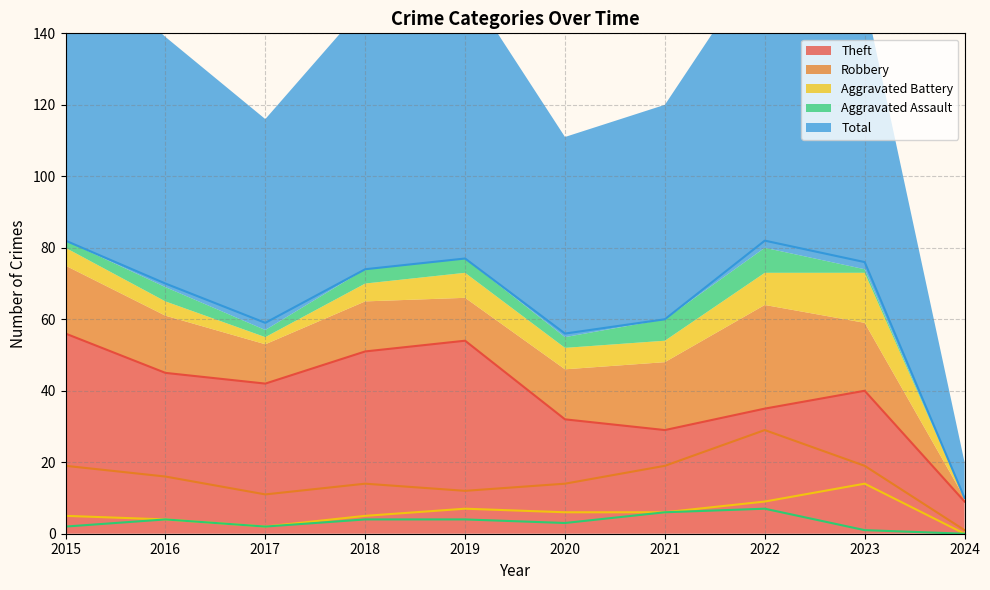

True or false: Aggravated Battery has a value of -6 at 2024.

False